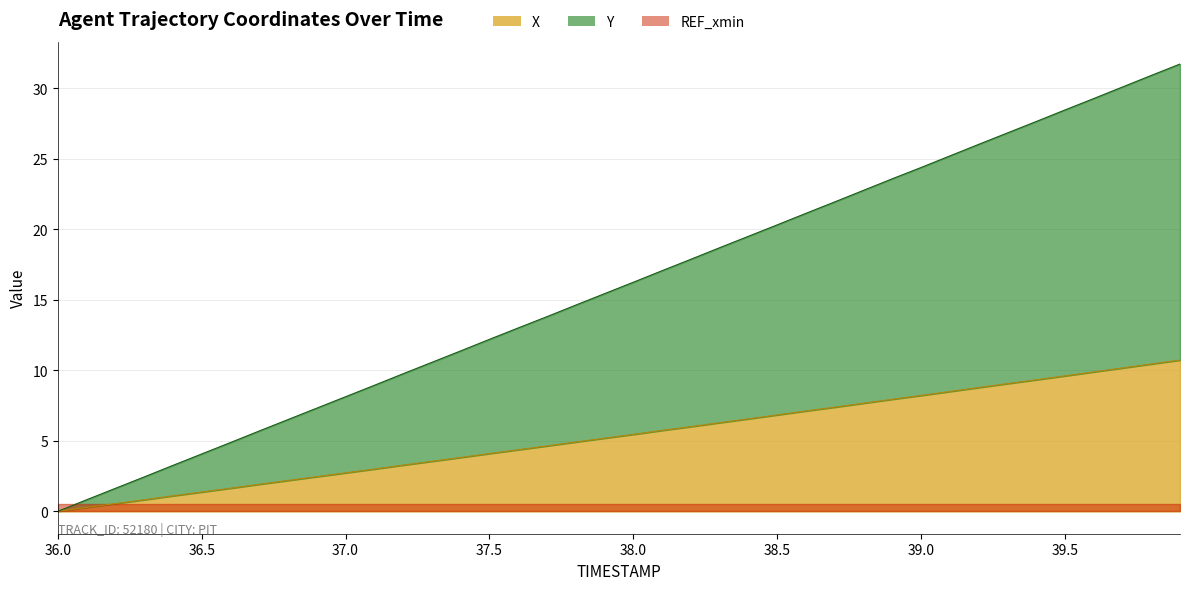

The value of Y at 39.8 is 52.3. True or false?

False